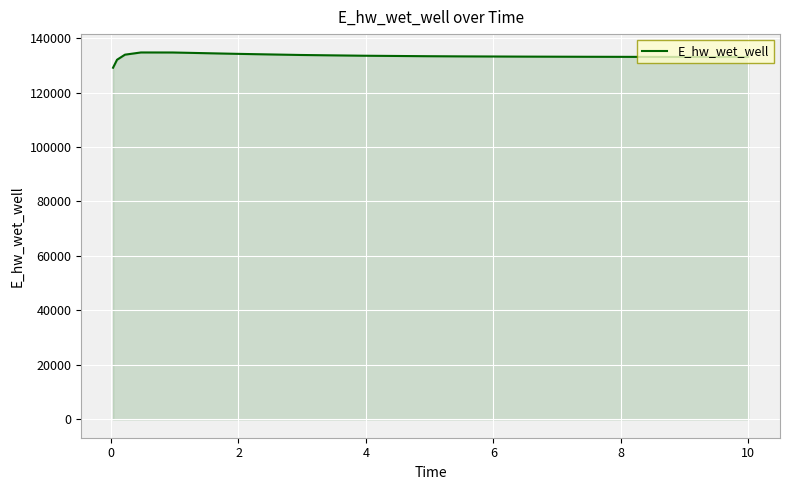

What is the minimum value shown in the chart?

129097.4